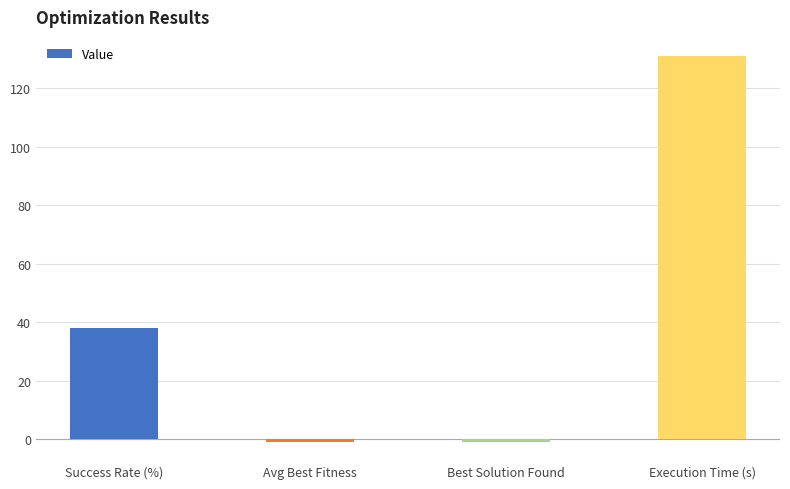

Reading left to right, list all the values displayed in this chart.

38.0	-1.0	-1.0	131.0